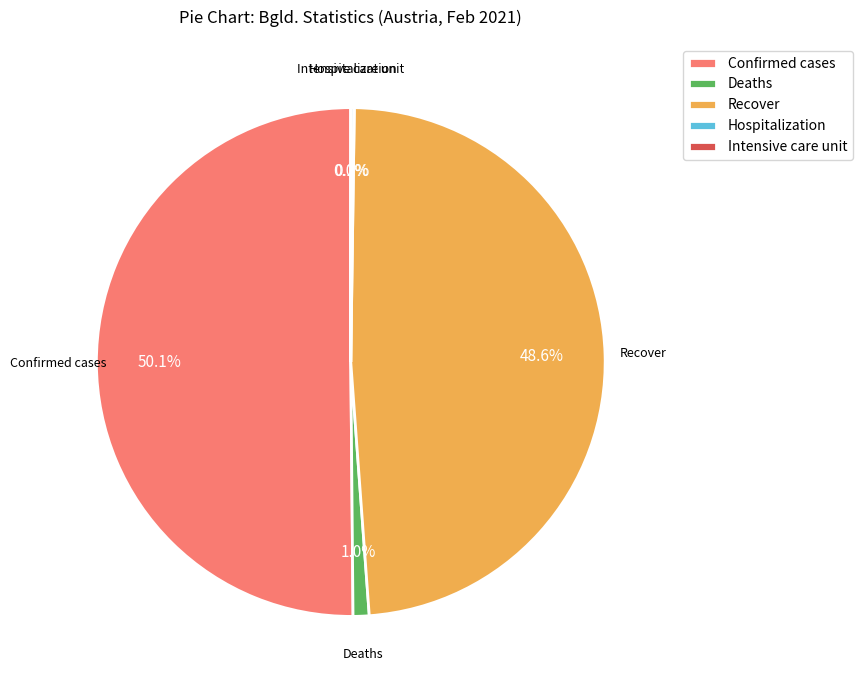

What is the majority slice?

Confirmed cases